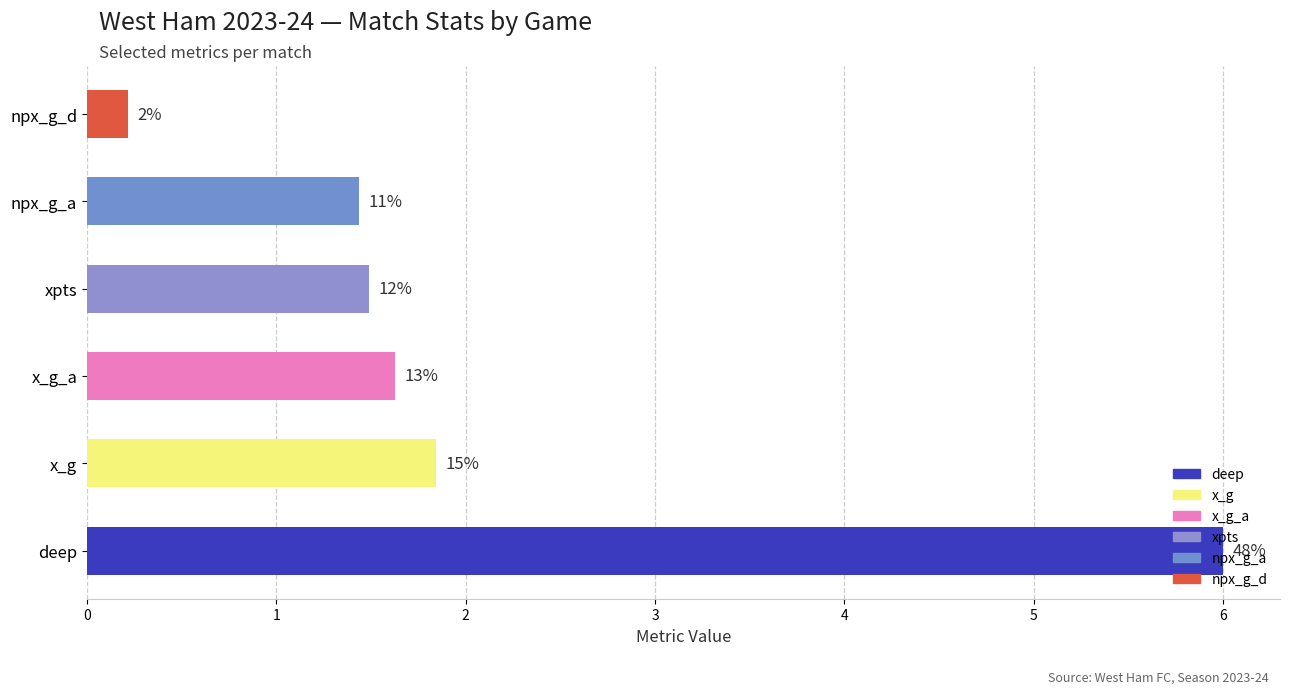

How many bars are there in total?

6